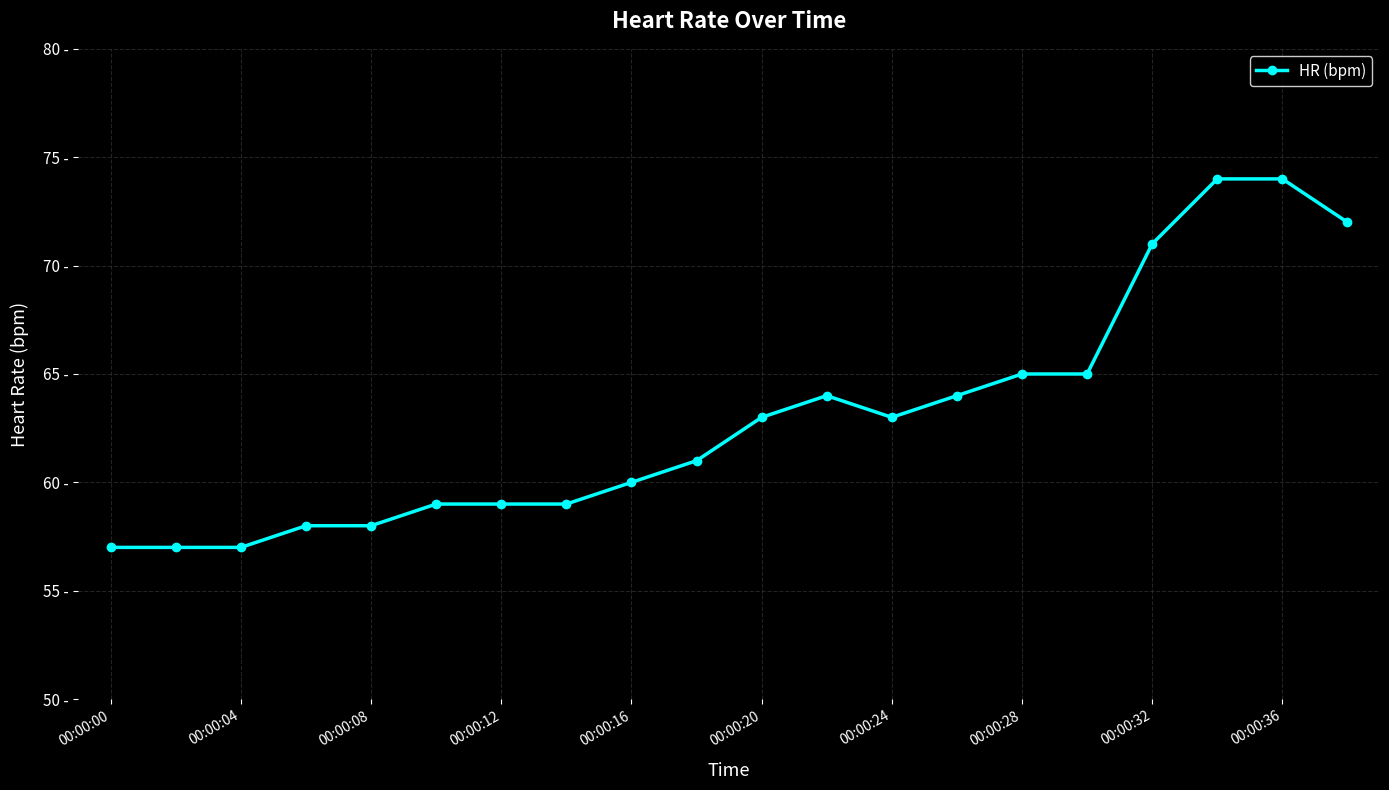

Is this an area chart (filled region under the line)?

No